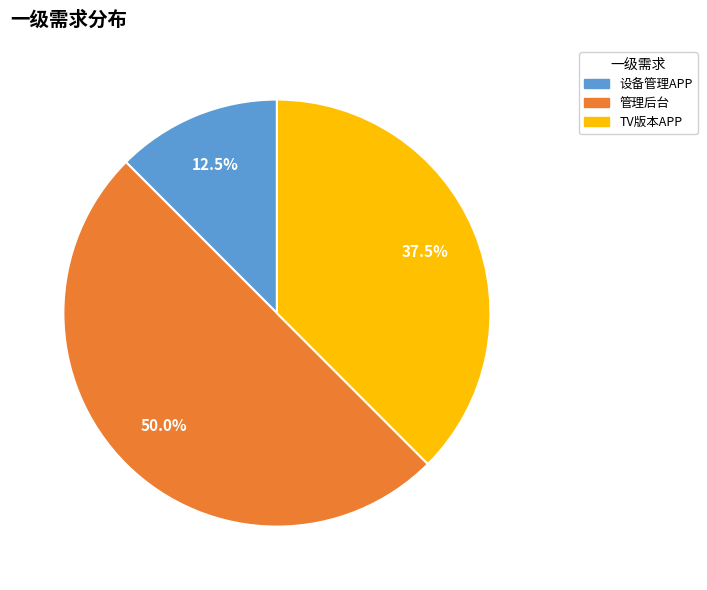

To the nearest percent, what portion does 管理后台 represent?

50%